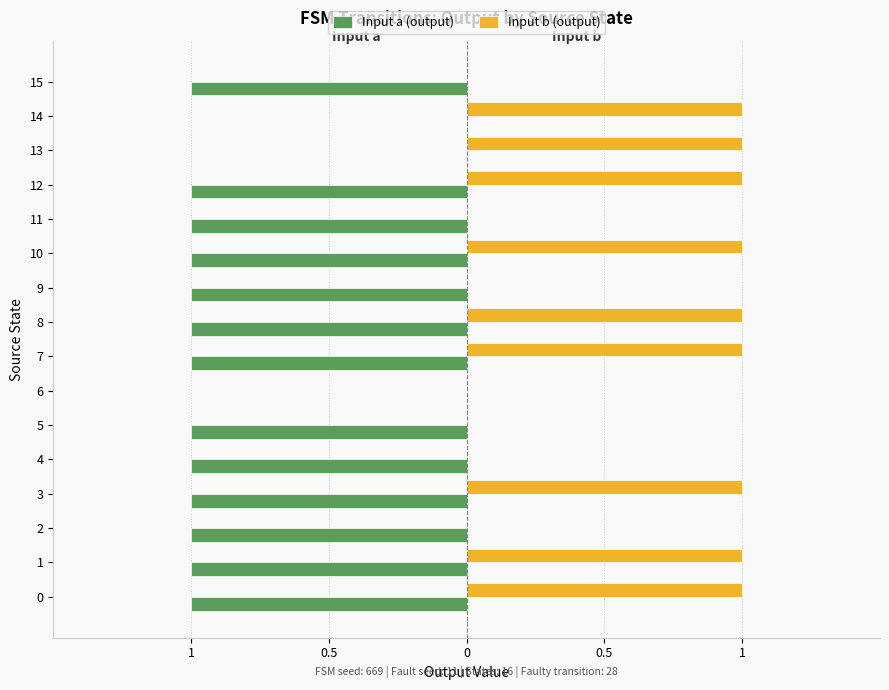

What is the label of the 7th bar from the left?

6